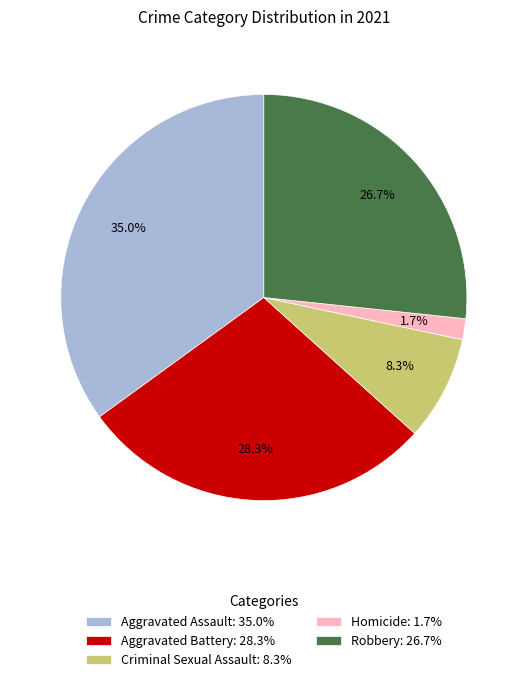

Is it true that Aggravated Assault is 46% of the pie?

False